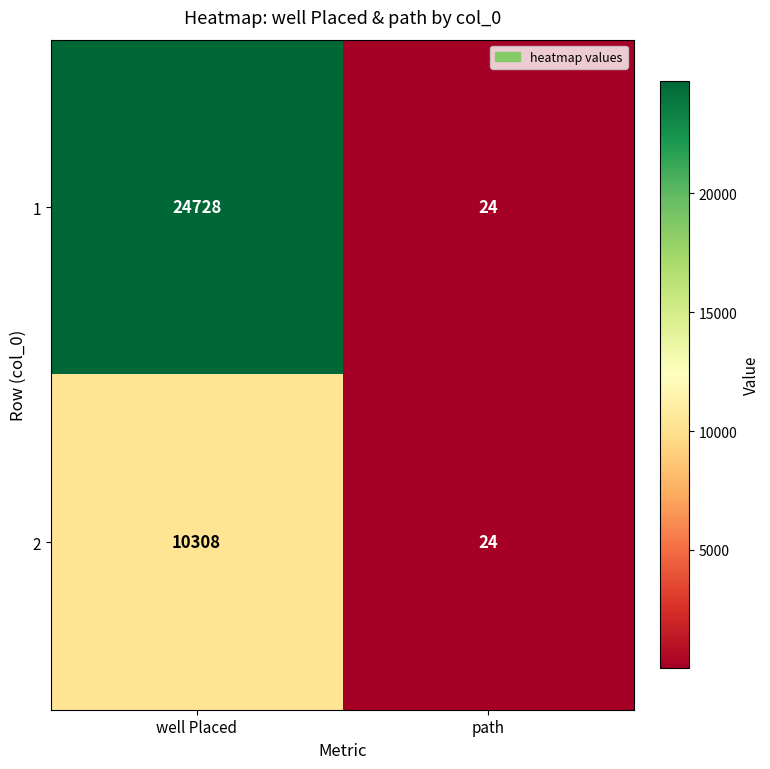

Reading right to left, extract all data points from this chart.

1: path=24	well Placed=24728
2: path=24	well Placed=10308